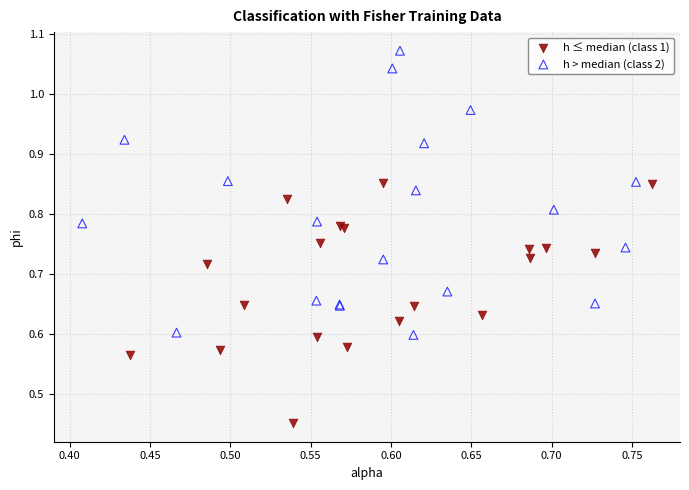

What are all the series names shown in the legend?

h ≤ median (class 1), h > median (class 2)